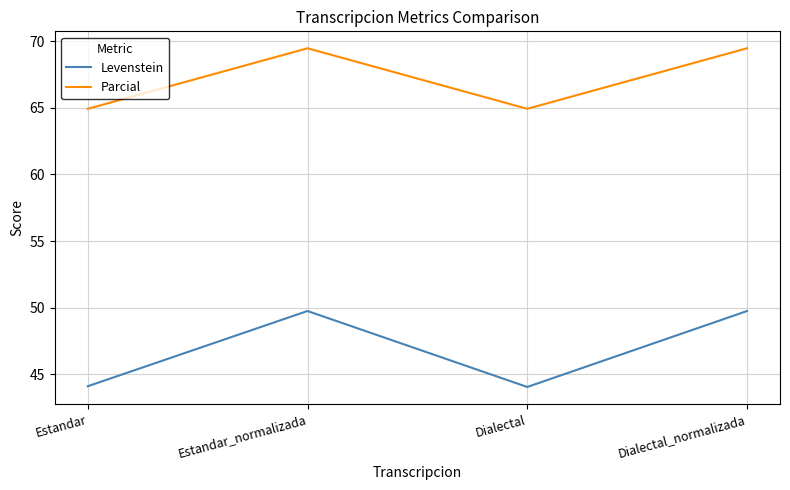

How many values in the Parcial series exceed 69?

2